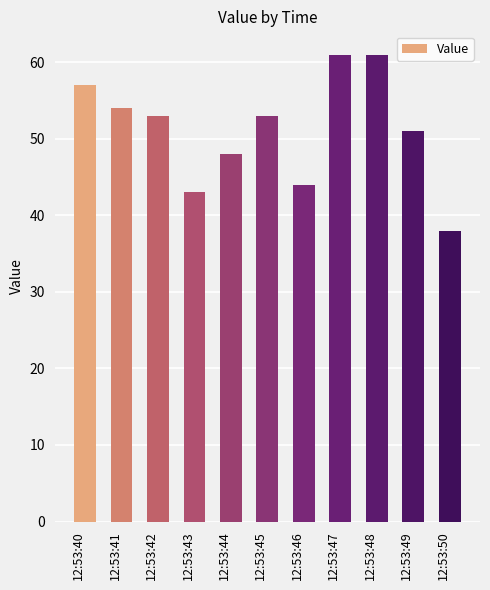

What is the greatest value displayed?

61